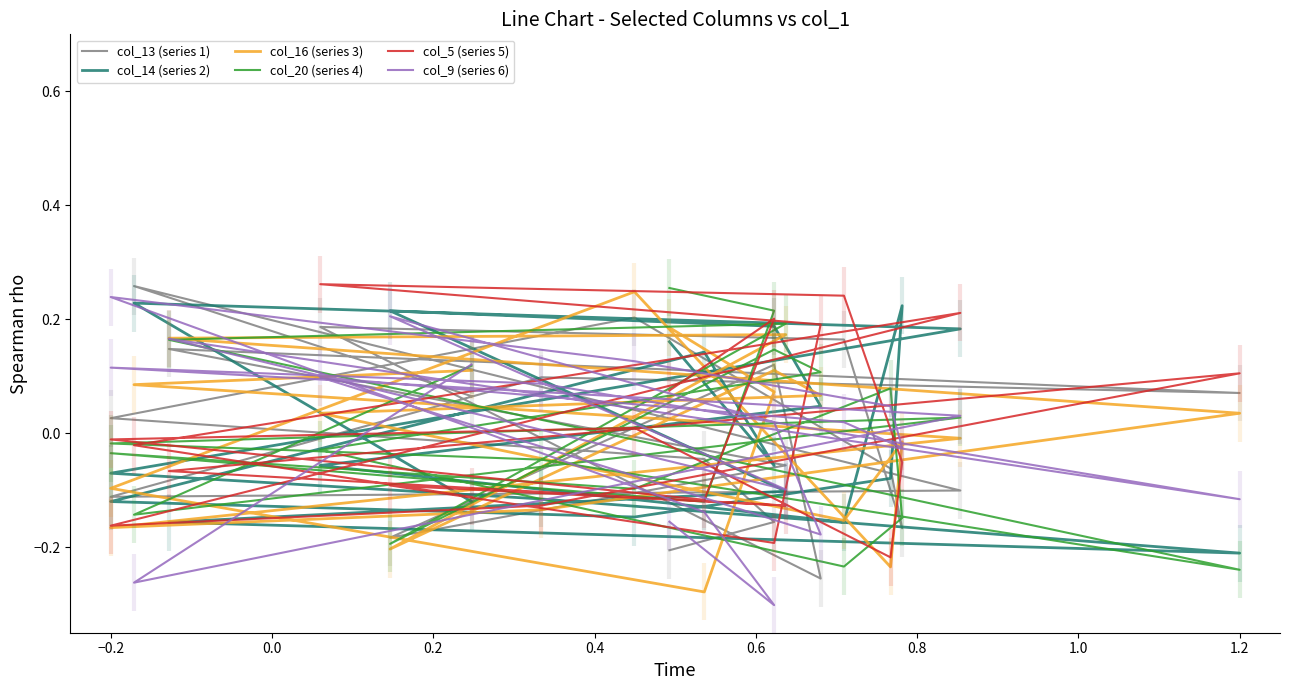

Count the number of categories in the chart.

20